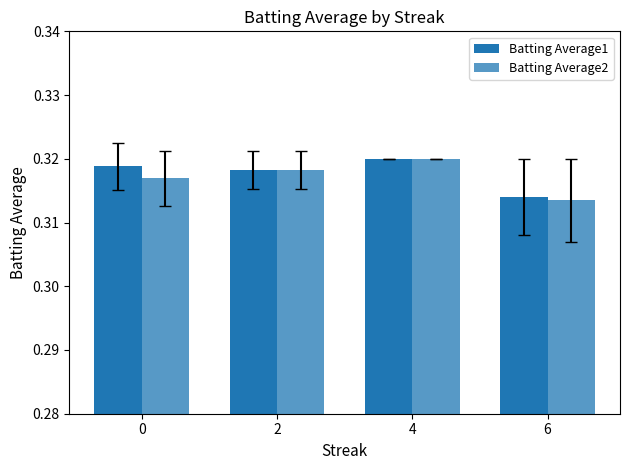

What is the total value across all series at 6?

0.6